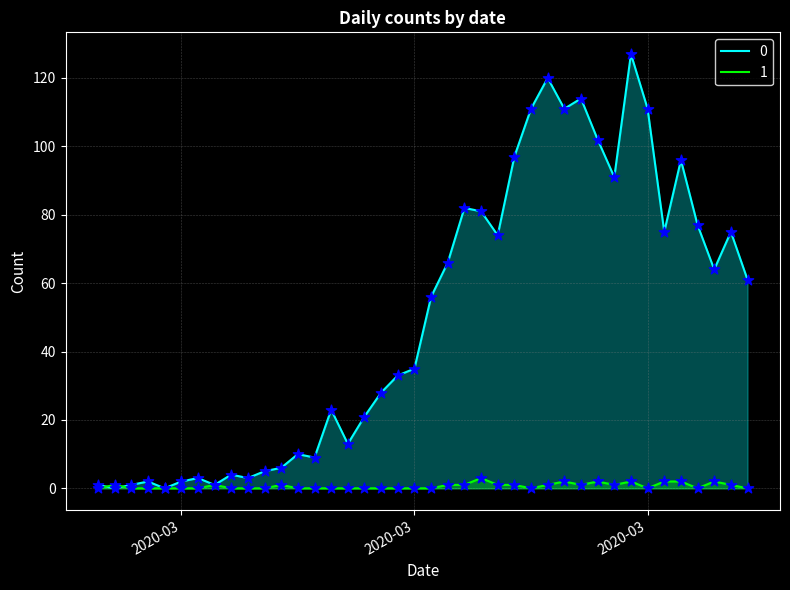

What are all the series names shown in the legend?

0, 1